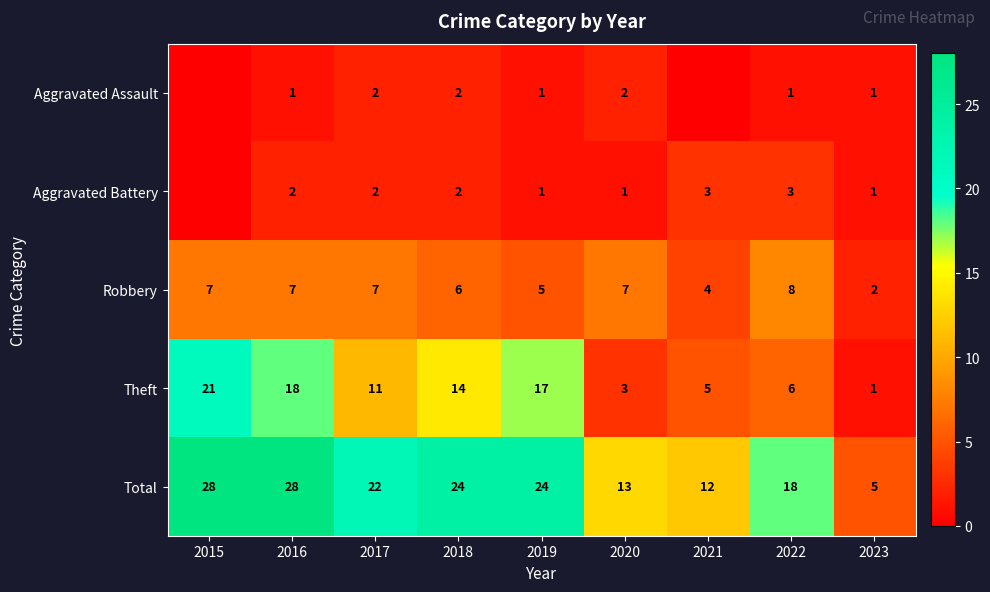

Where is Theft nearest to the value 11?

2017